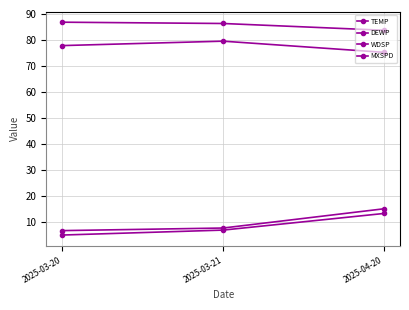

Between 2025-04-20 and 2025-03-21, which is larger?

2025-03-21